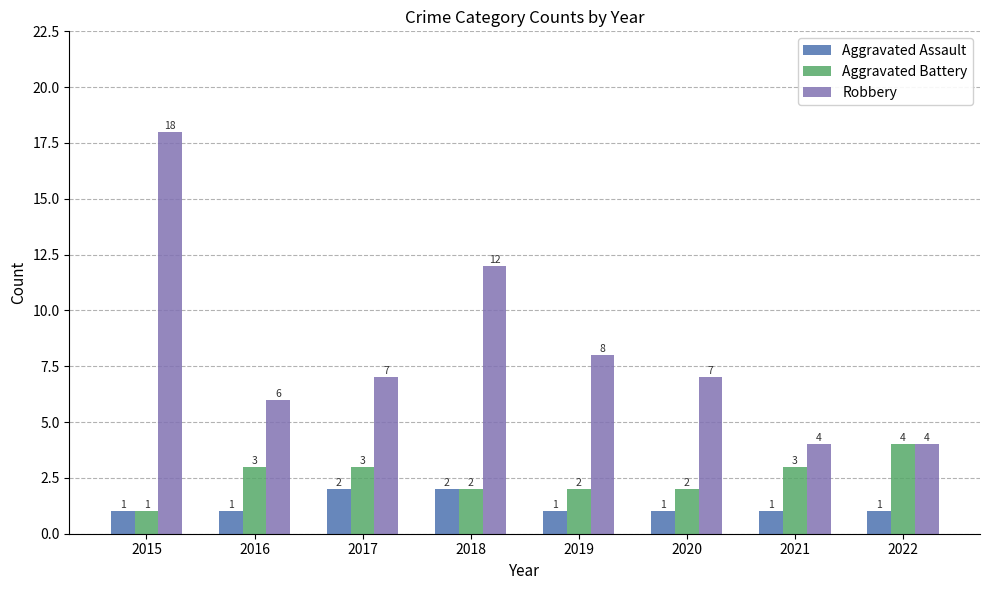

What is the maximum value shown in the chart?

18